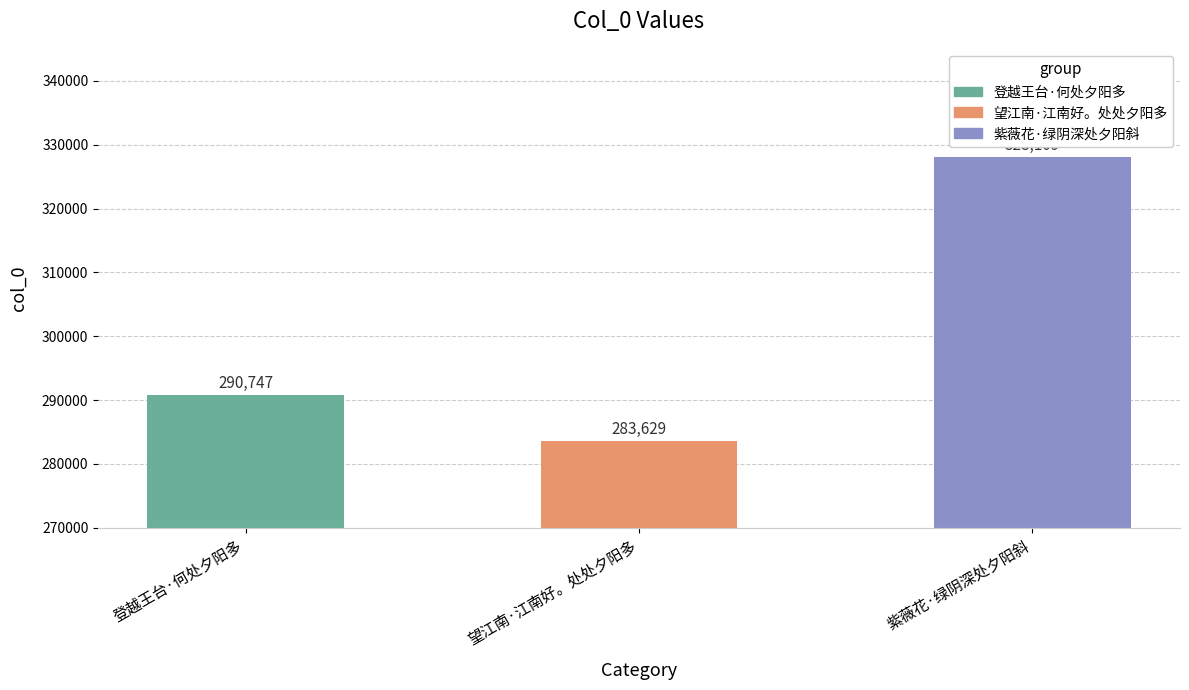

Where is the data nearest to the value 305869?

登越王台·何处夕阳多